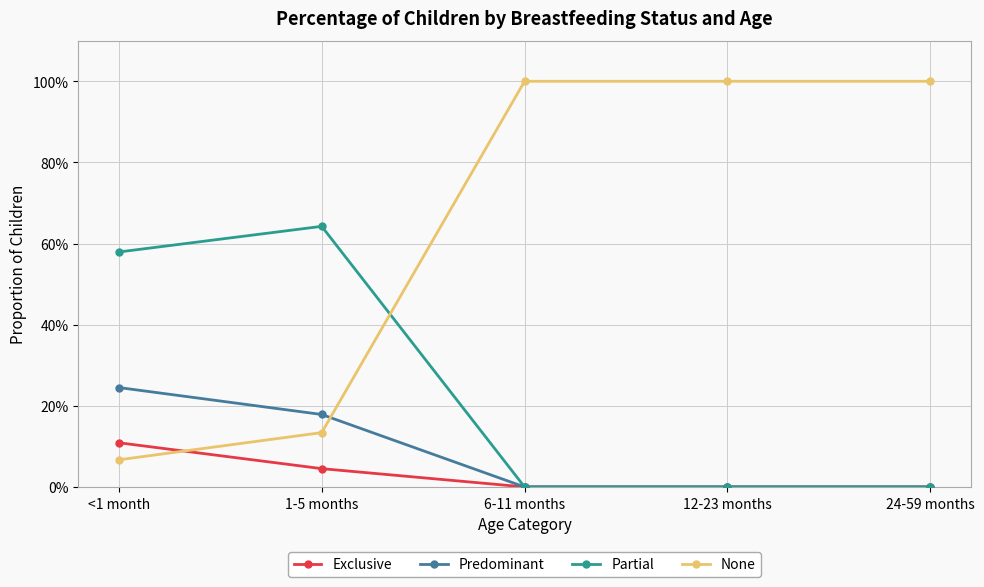

What is the sum of all Predominant values?

0.4